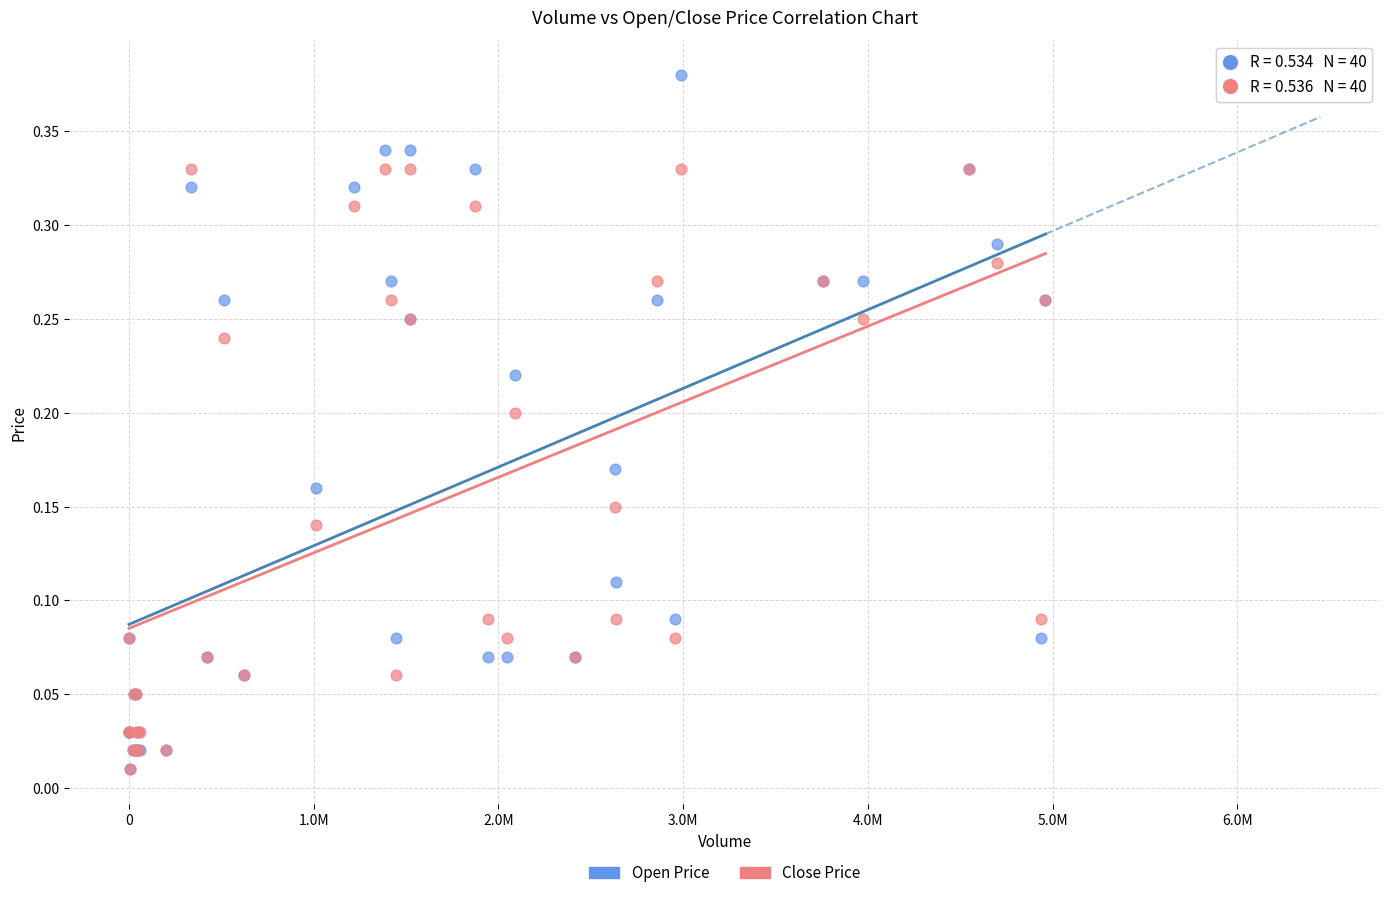

What are all the series names shown in the legend?

Open Price, Close Price